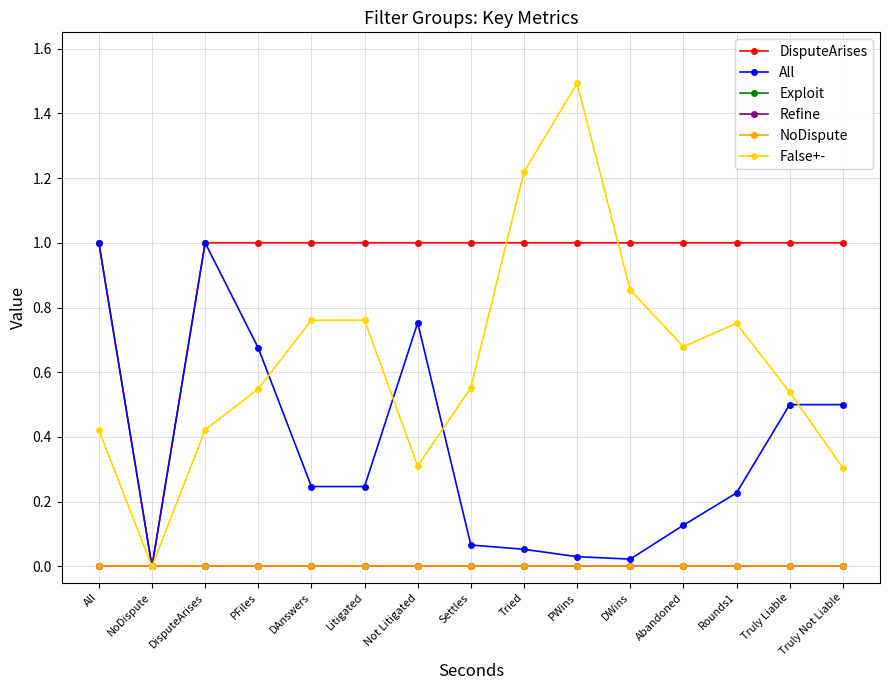

Is this an area chart (filled region under the line)?

No